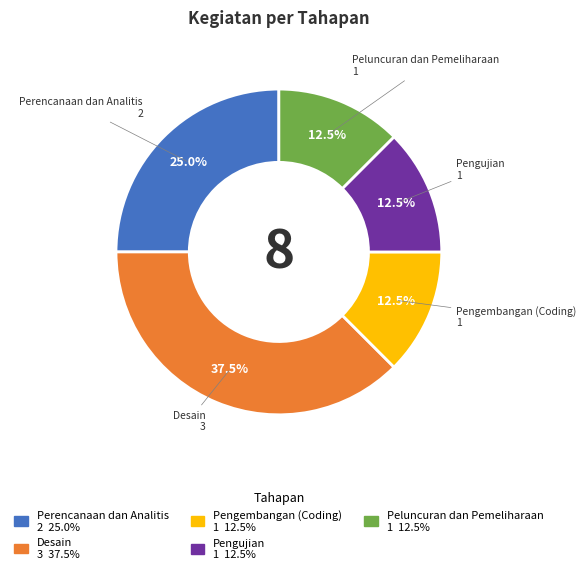

What is the ratio of the value at Pengembangan (Coding) to the value at Peluncuran dan Pemeliharaan?

1.0